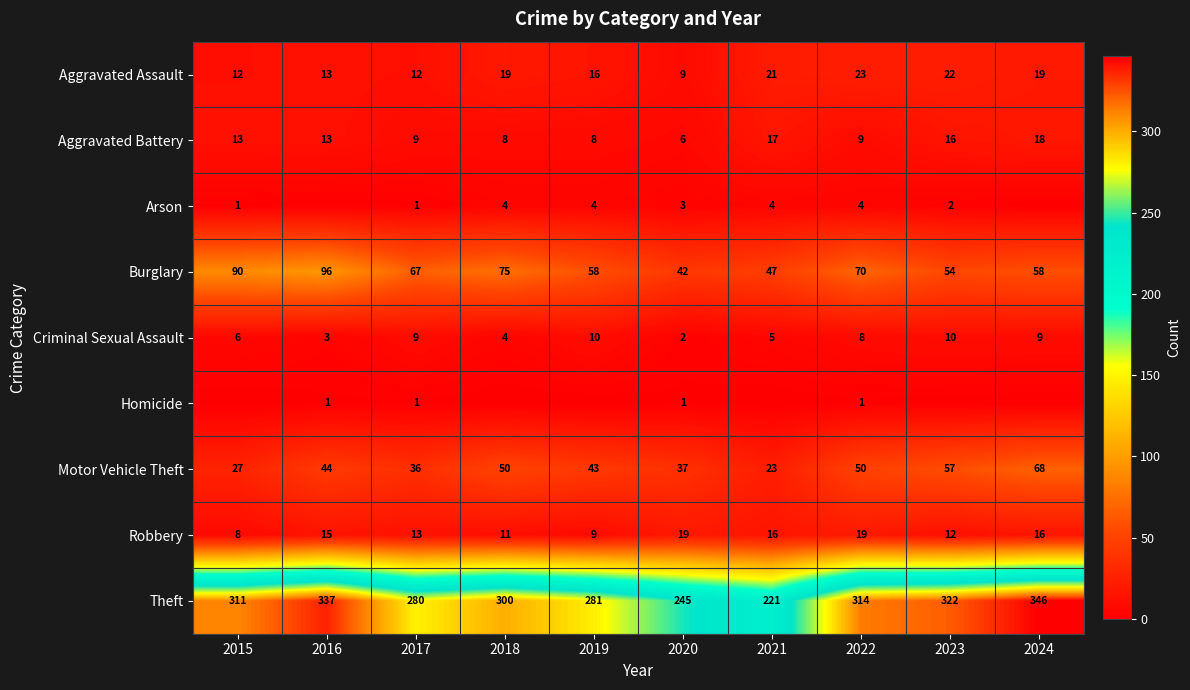

True or false: Motor Vehicle Theft has a value of 35 at 2018.

False